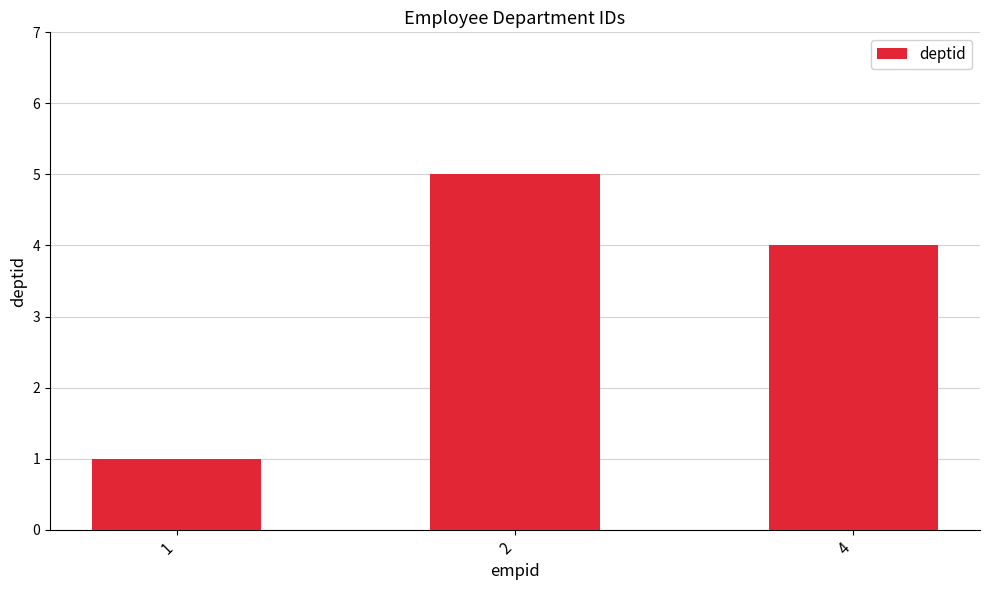

What is the difference between the maximum and second lowest values?

1